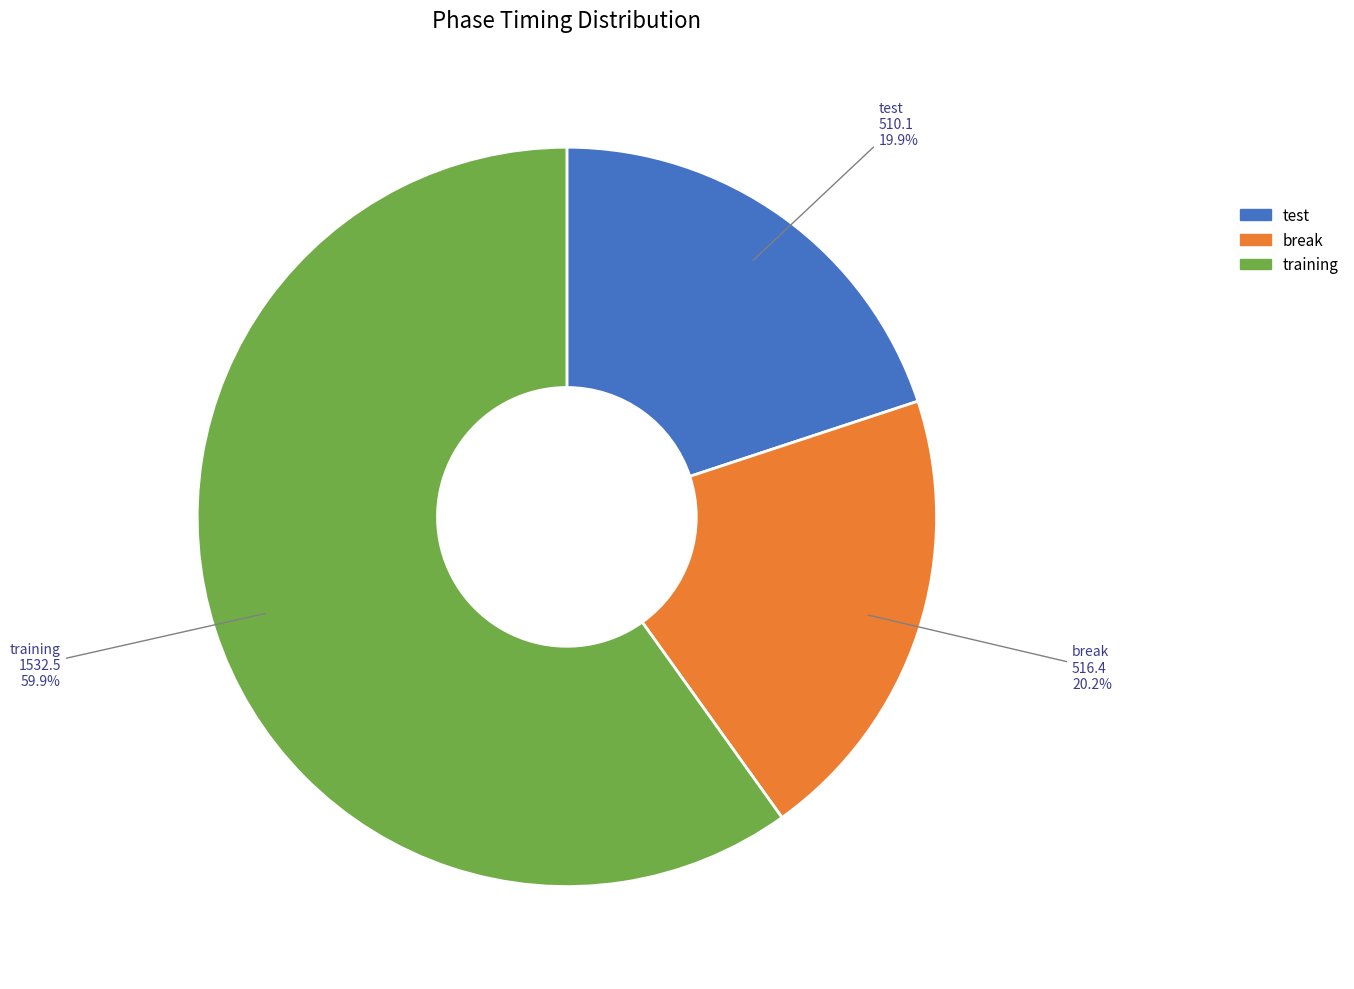

Is it true that test is 29% of the pie?

False